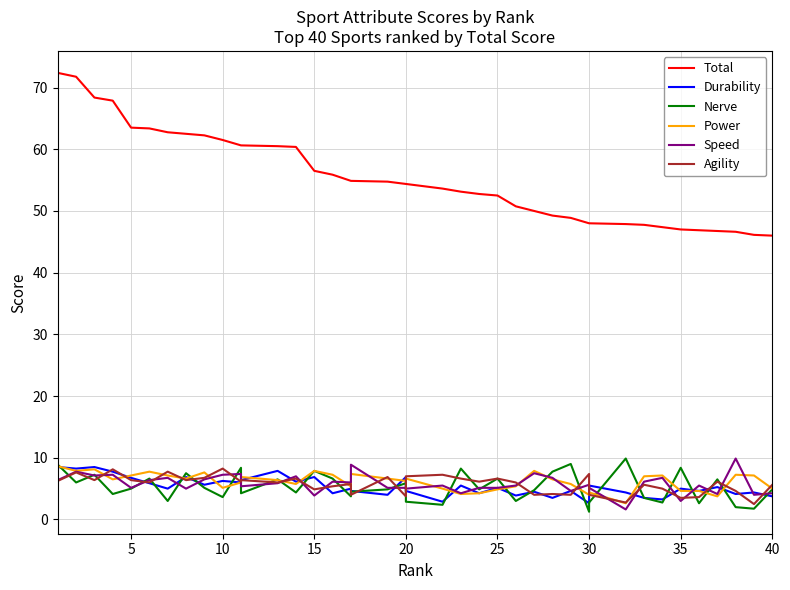

What is the value of the Total point at the 9th from the left?

62.2